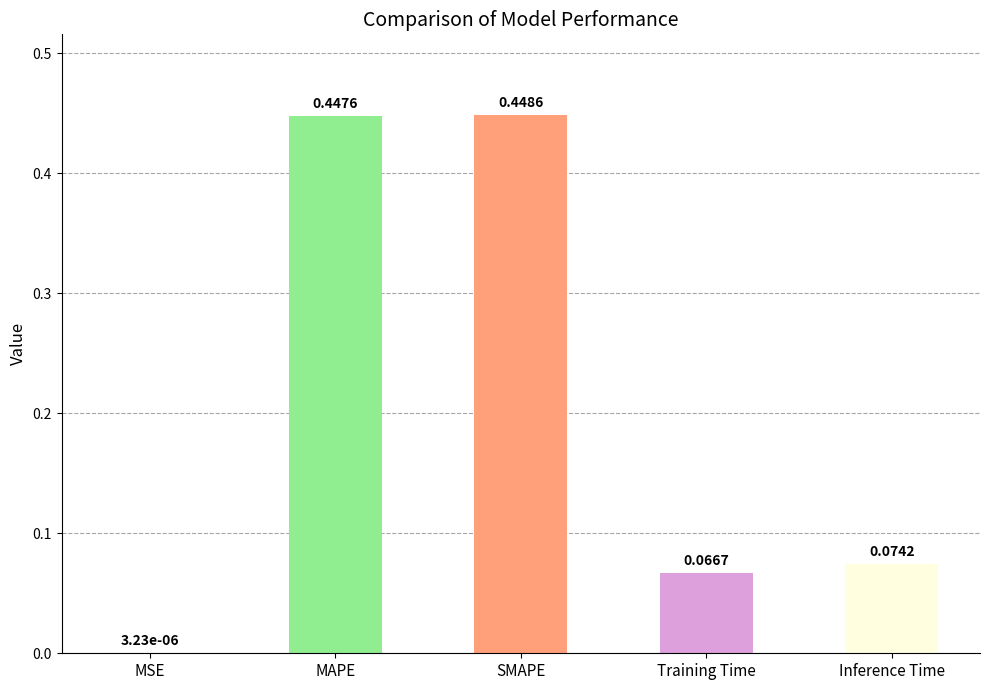

Which label corresponds to the largest value in the chart?

SMAPE